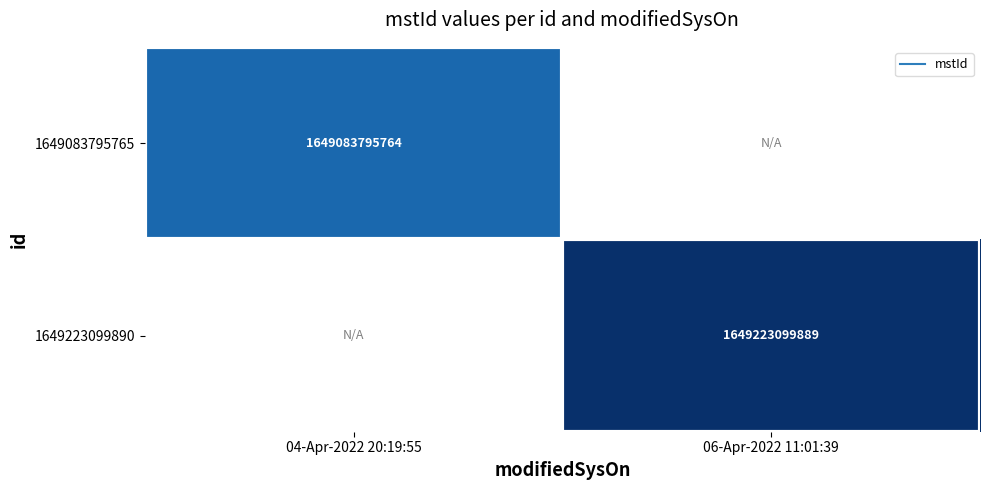

What is the approximate value of 1649083795765 at 04-Apr-2022 20:19:55?

1649083795764.0